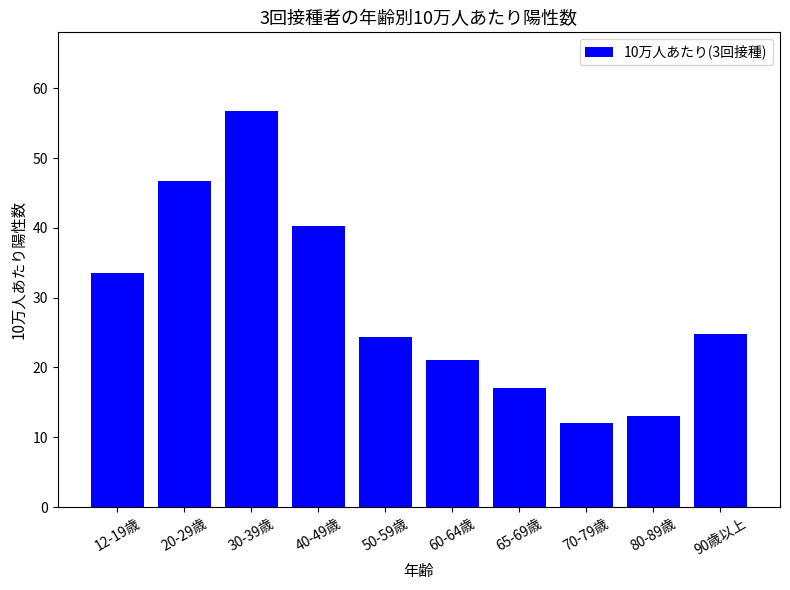

What is the label of the 3rd bar from the right?

70-79歳